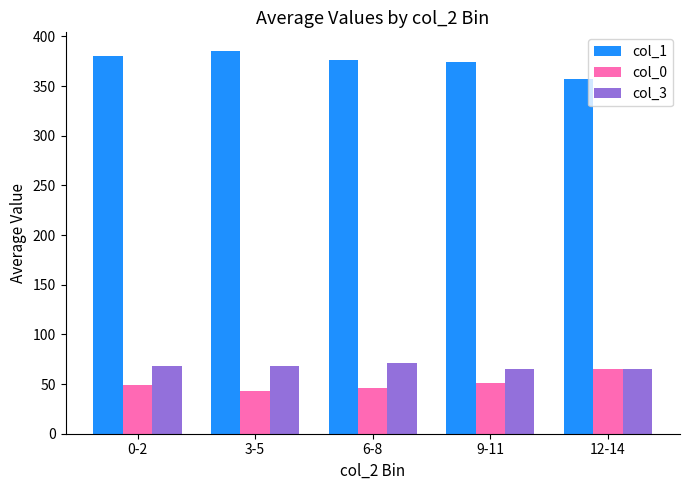

At 6-8, list the series in order from smallest to largest.

col_0, col_3, col_1